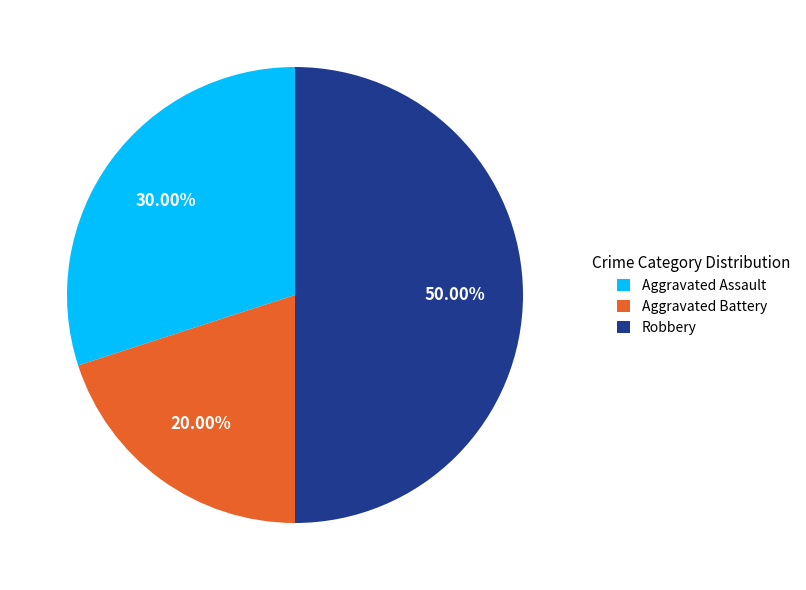

To the nearest percent, what is the difference between the Aggravated Battery and Robbery slice percentages?

30%